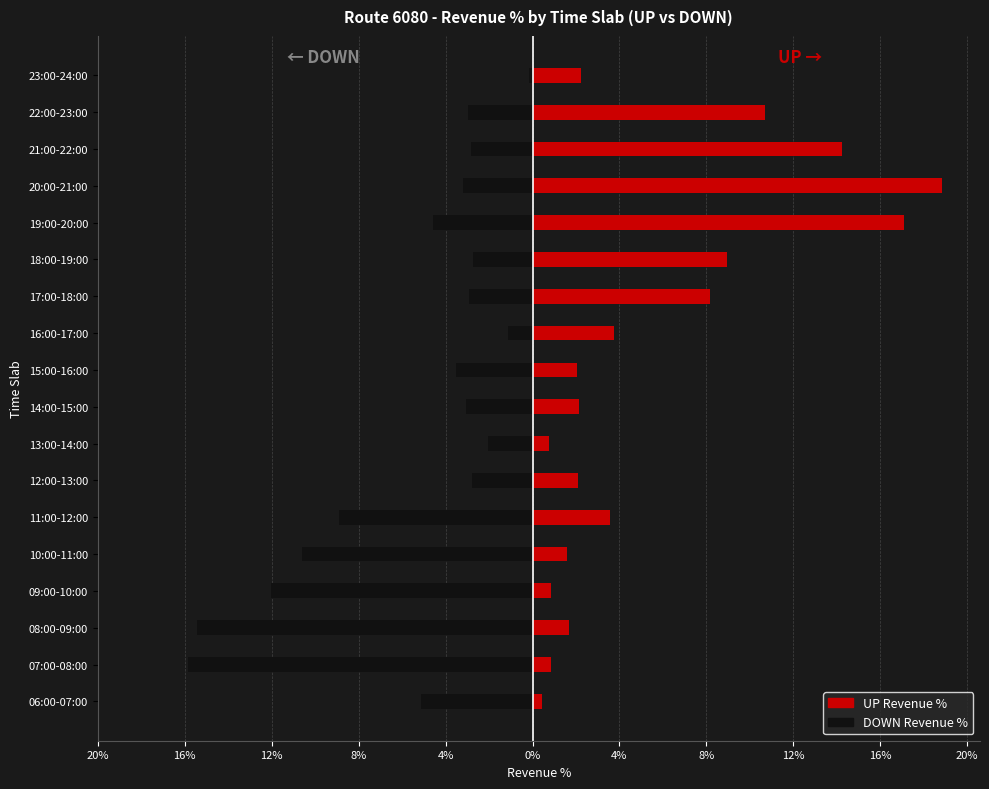

What are all the series names shown in the legend?

UP Revenue %, DOWN Revenue %